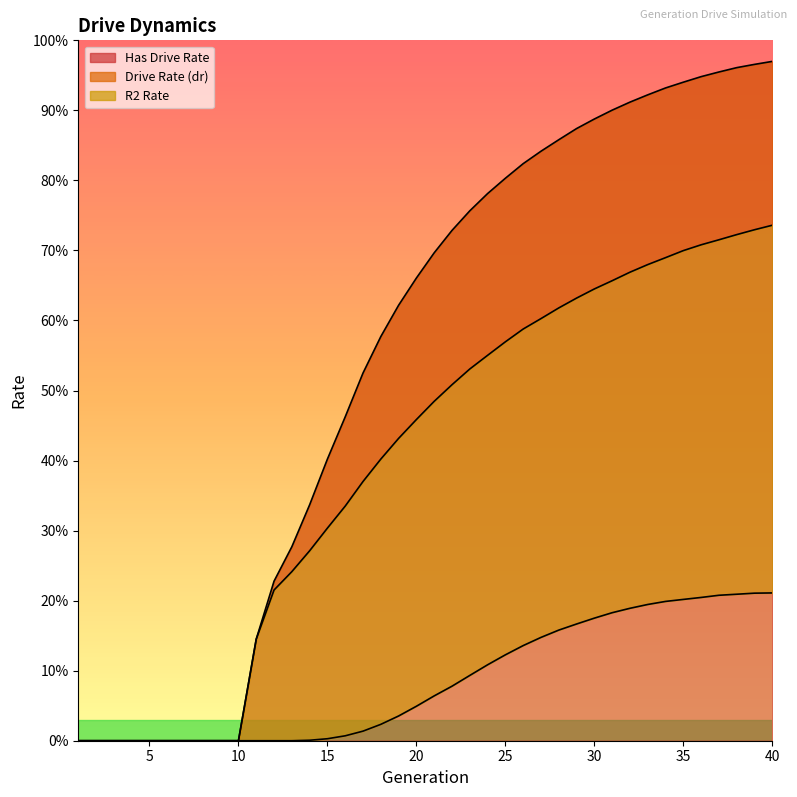

True or false: R2 Rate and Has Drive Rate cross at least once.

False